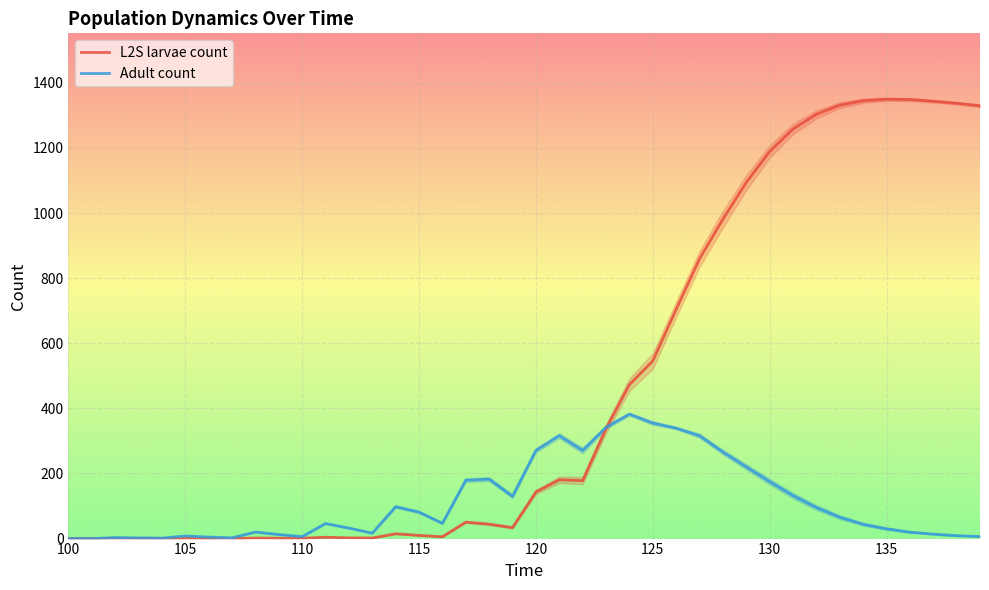

Is it true that Adult count equals 6.0 at 110?

True